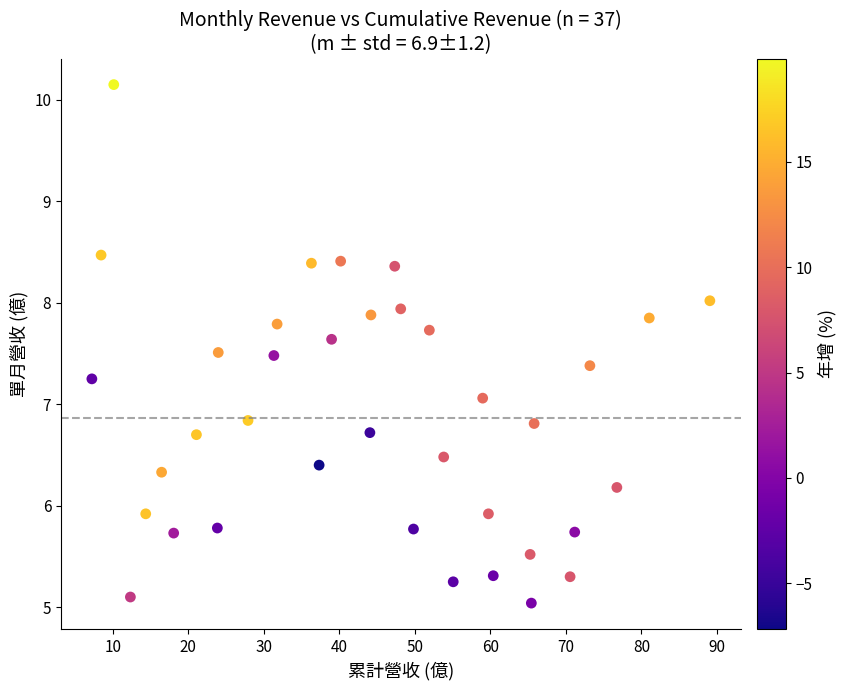

What Y value in the scatter plot is closest to 7?

7.1